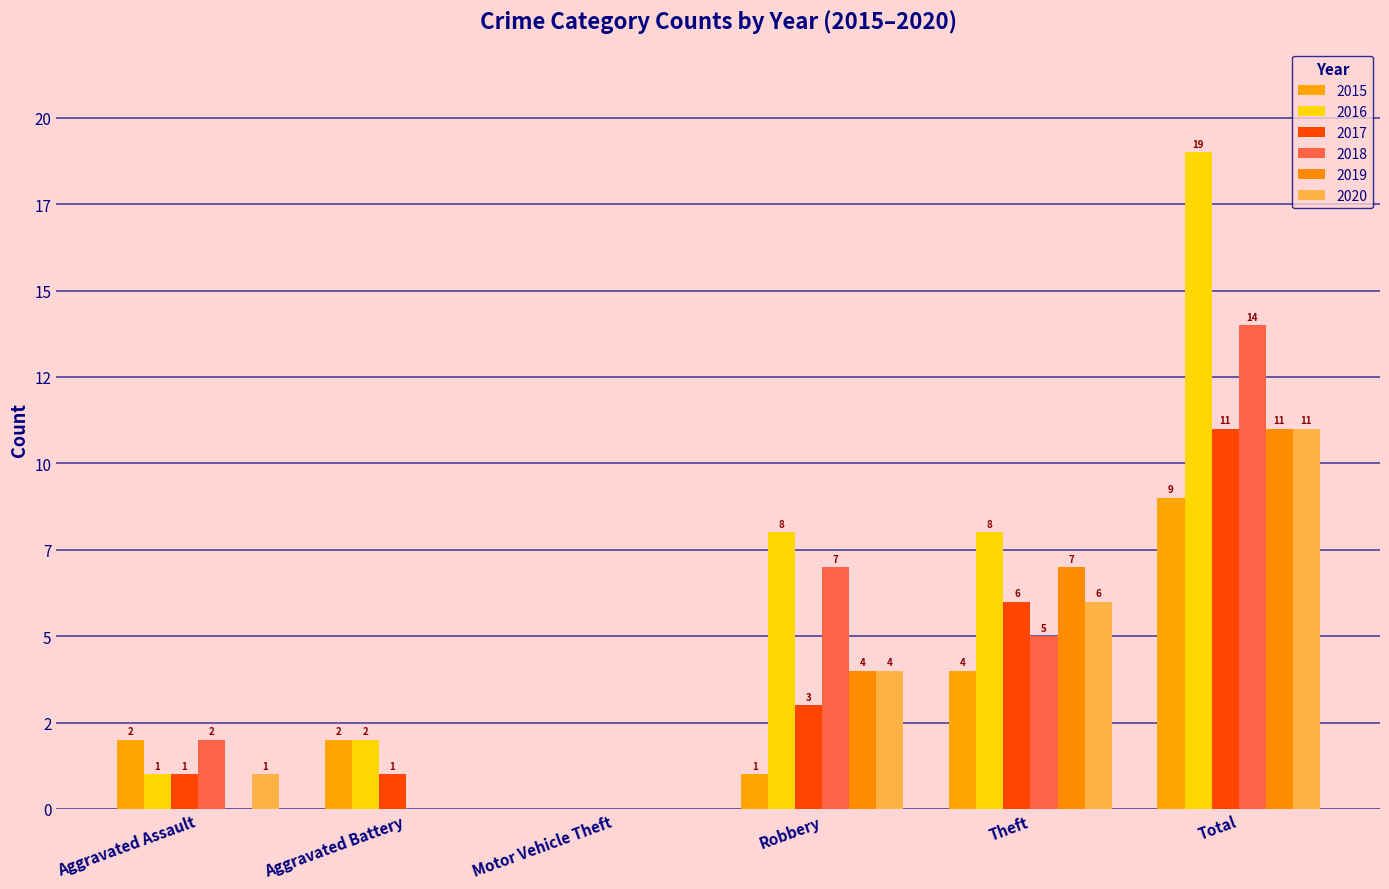

What is the approximate value of 2018 at Robbery, to the nearest 10?

10